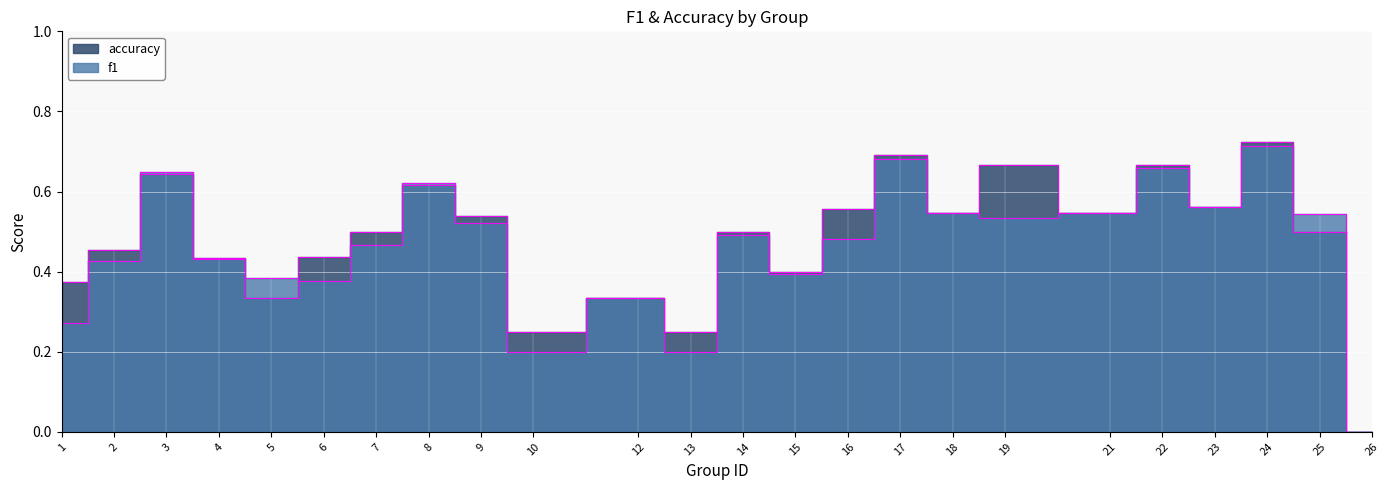

What is the value of the f1 point at the 9th from the left?

0.5